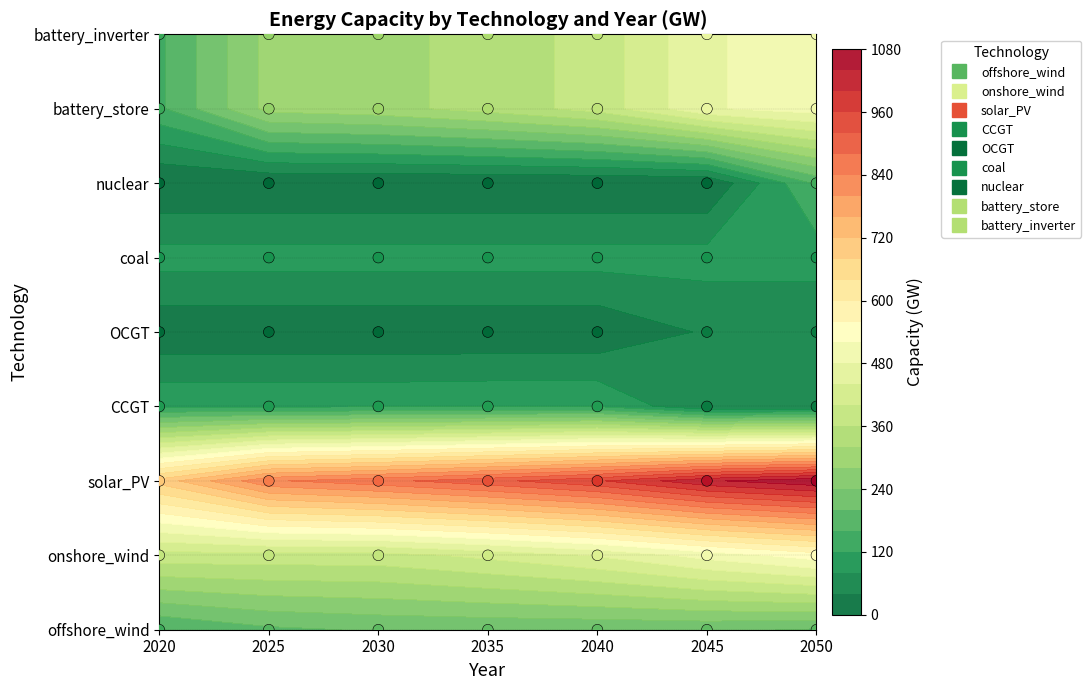

What is the sum of the coal values at 2050 and 2025?

10